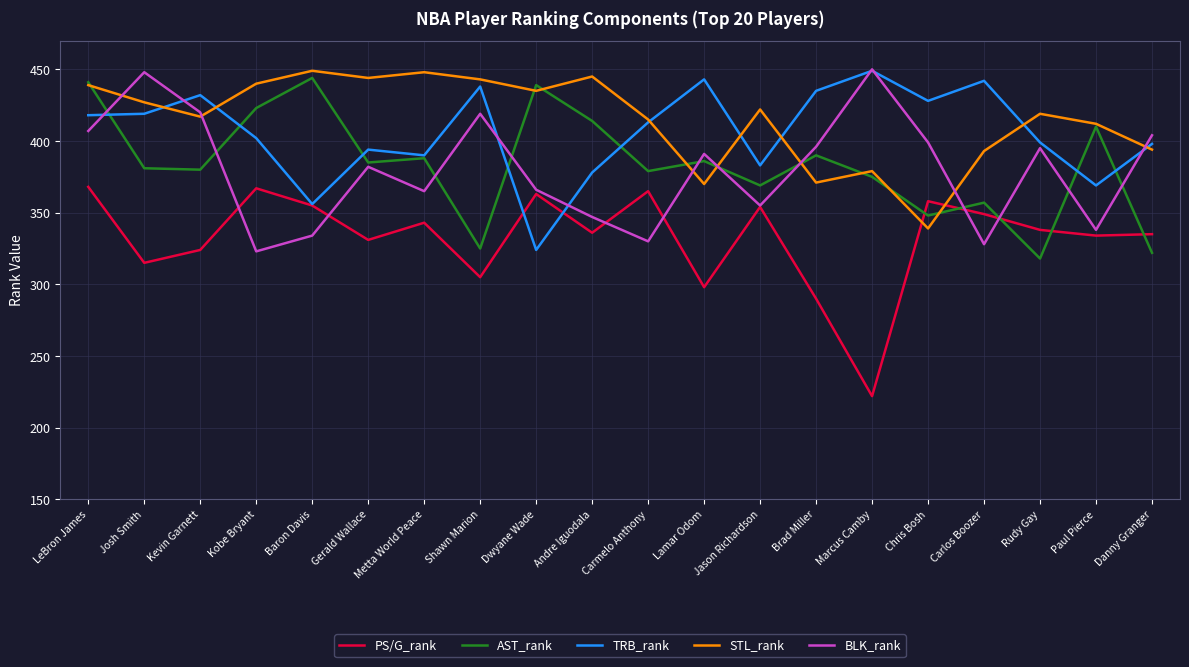

Does the chart display data point markers on the line(s)?

No